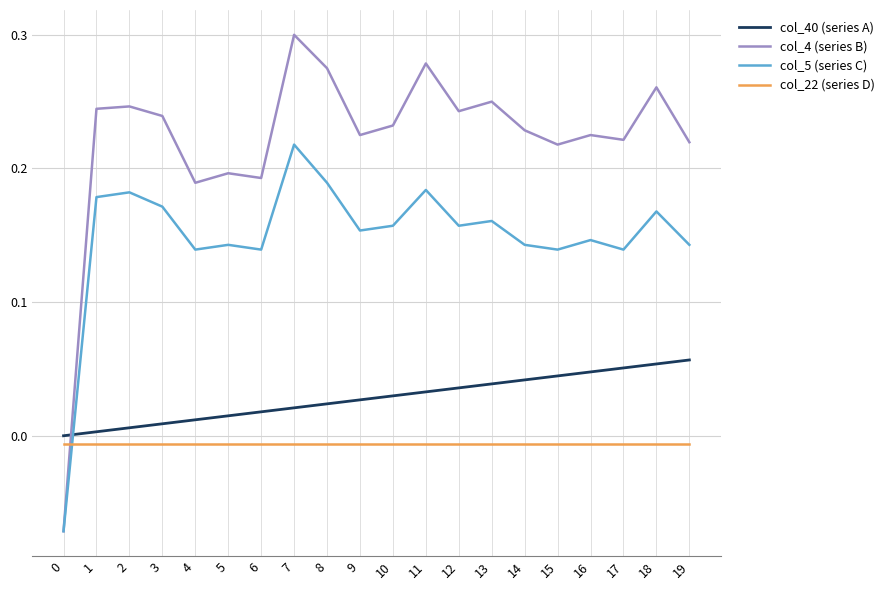

The col_22 (series D) series shows -0.0 at 10. True or false?

True